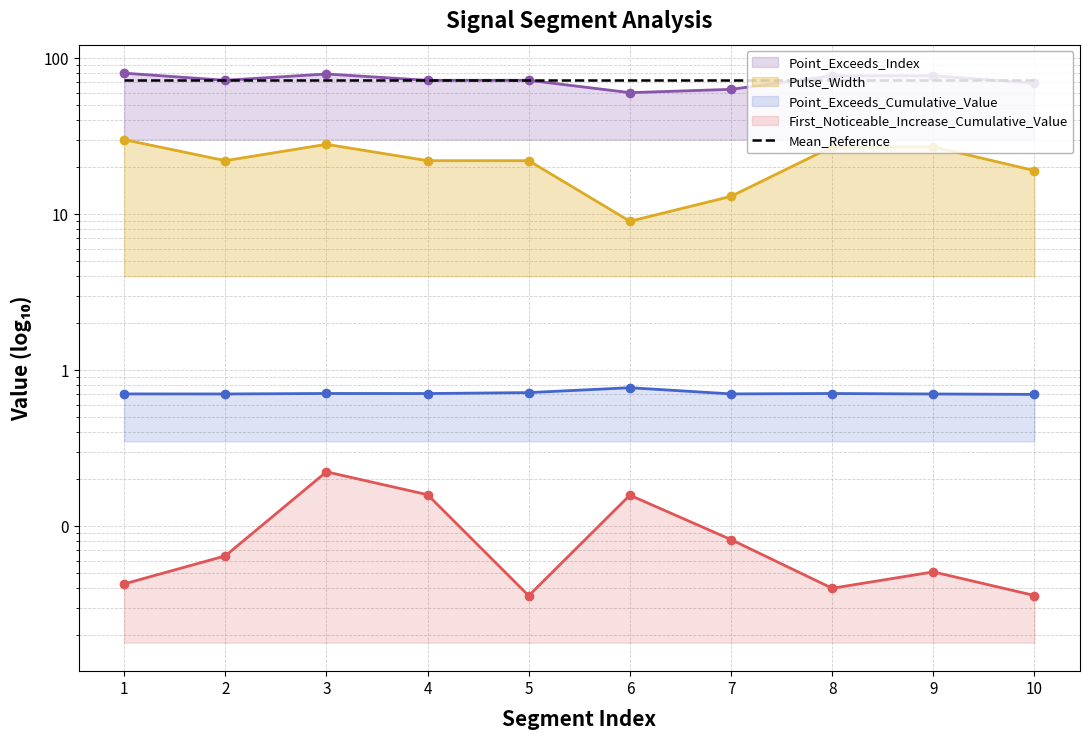

Count the number of categories in the chart.

10